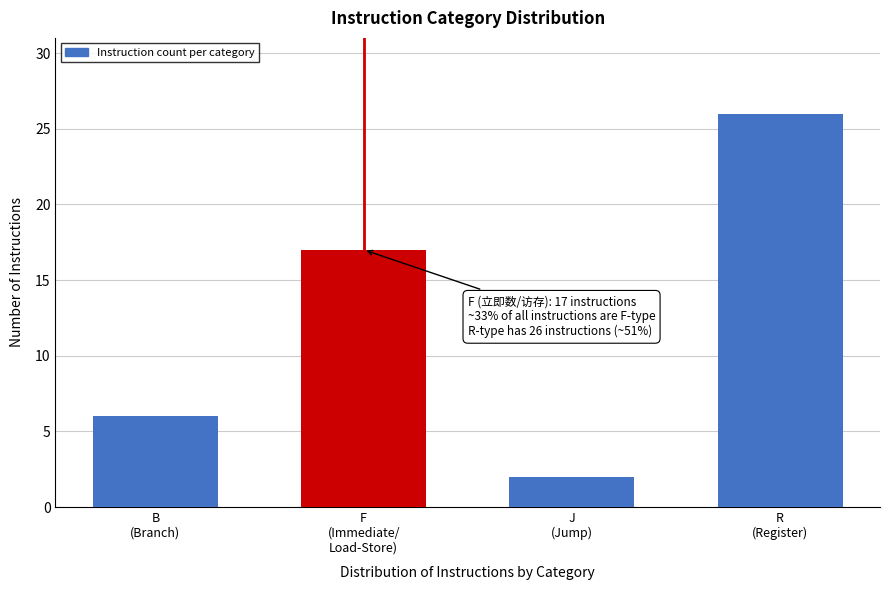

Reading left to right, list all the values displayed in this chart.

6	17	2	26